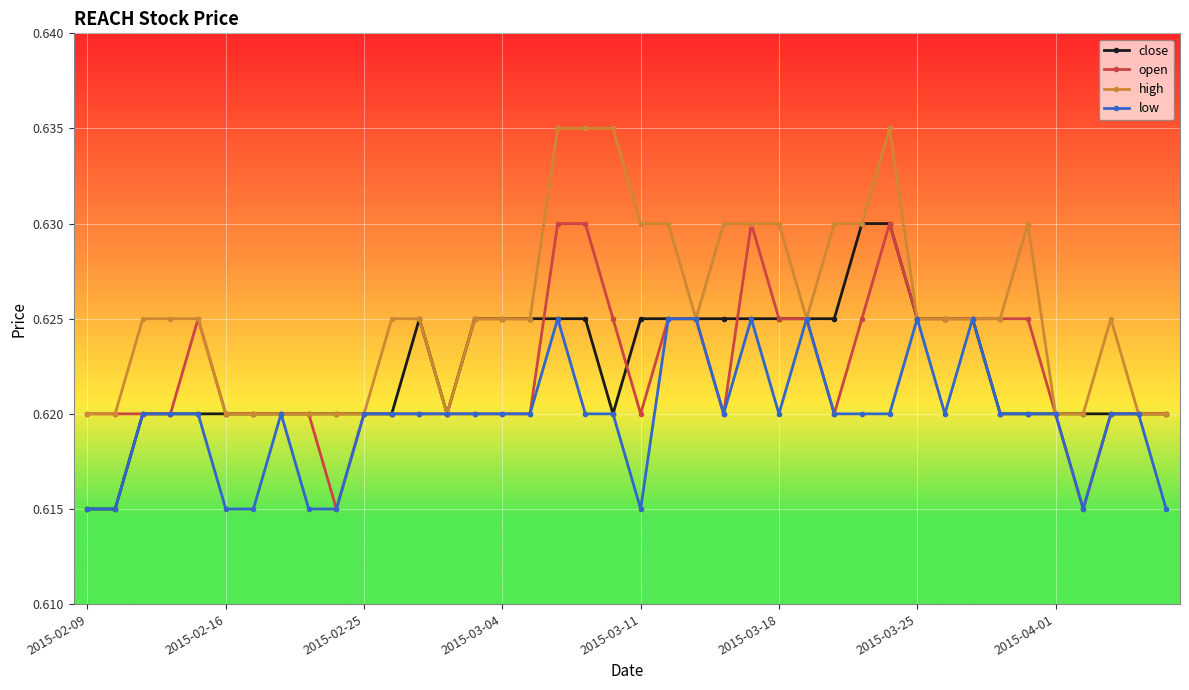

At how many categories does at least one series exceed 0?

40